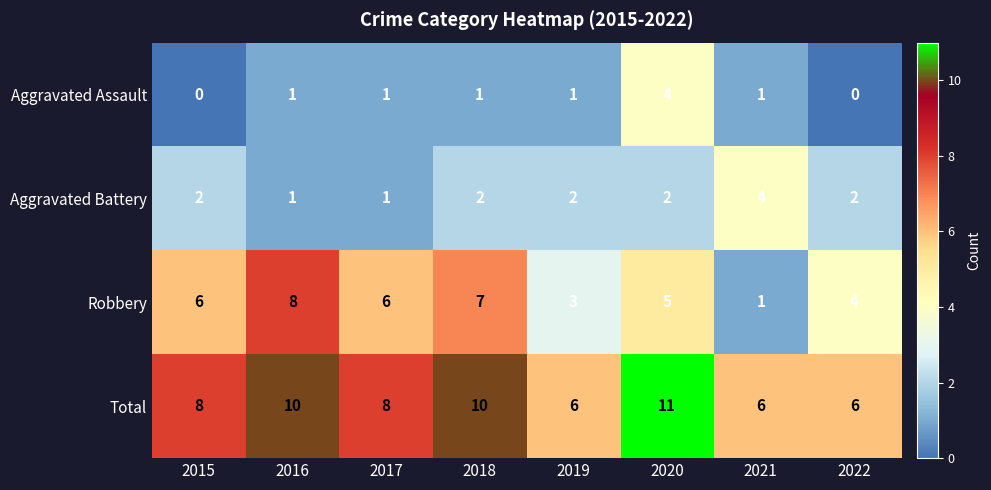

Which series has the largest total across all categories?

Total